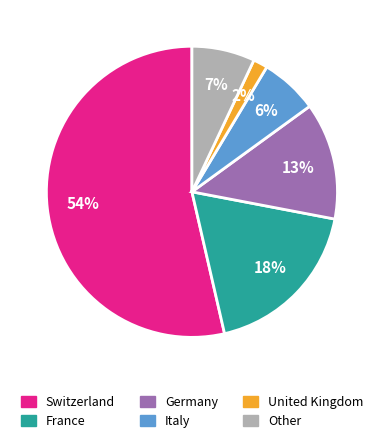

To the nearest percent, what is the average slice percentage?

17%